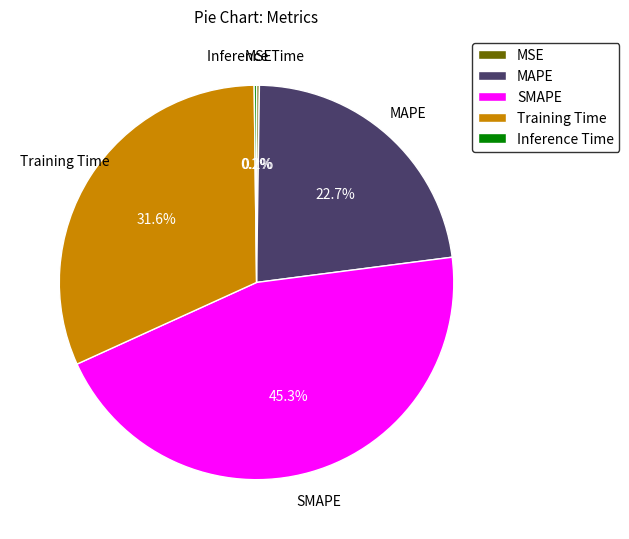

What is the largest slice in the pie chart?

SMAPE